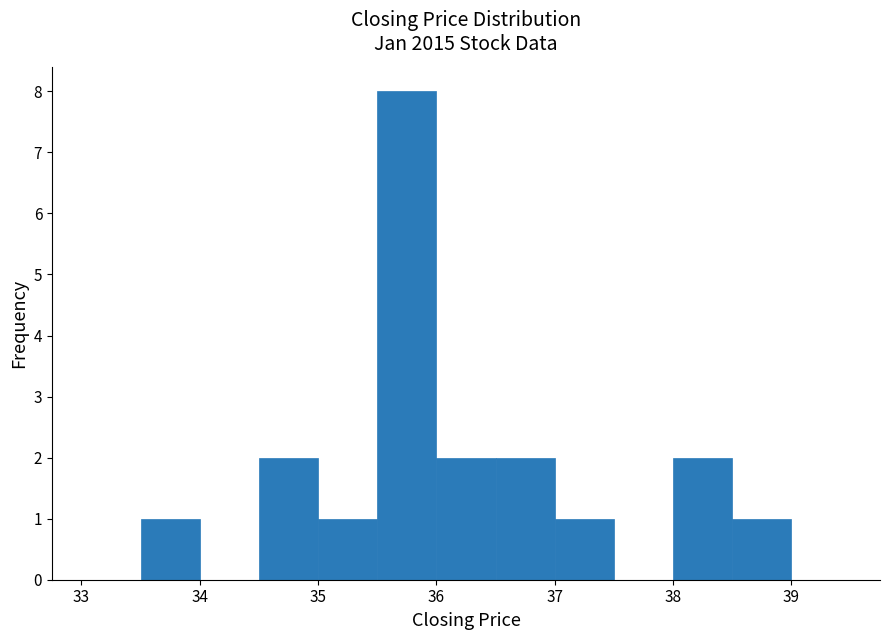

Reading left to right, transcribe this chart: for each bar, give the range it covers on the x-axis and its height. The values are not printed on the chart, so give them approximately, as read against the axis.

33.5 to 34.0: 1
34.0 to 34.5: 0
34.5 to 35.0: 2
35.0 to 35.5: 1
35.5 to 36.0: 8
36.0 to 36.5: 2
36.5 to 37.0: 2
37.0 to 37.5: 1
37.5 to 38.0: 0
38.0 to 38.5: 2
38.5 to 39.0: 1